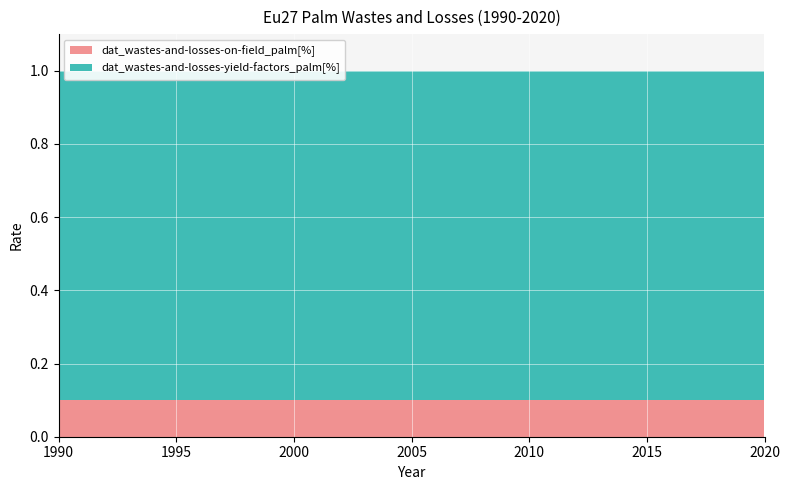

Reading right to left, what are all the values shown in this chart?

dat_wastes-and-losses-on-field_palm[%]: 2020=0.1	2019=0.1	2018=0.1	2017=0.1	2016=0.1	2015=0.1	2014=0.1	2013=0.1	2012=0.1	2011=0.1	2010=0.1	2009=0.1	2008=0.1	2007=0.1	2006=0.1	2005=0.1	2004=0.1	2003=0.1	2002=0.1	2001=0.1	2000=0.1	1999=0.1	1998=0.1	1997=0.1	1996=0.1	1995=0.1	1994=0.1	1993=0.1	1992=0.1	1991=0.1	1990=0.1
dat_wastes-and-losses-yield-factors_palm[%]: 2020=0.9	2019=0.9	2018=0.9	2017=0.9	2016=0.9	2015=0.9	2014=0.9	2013=0.9	2012=0.9	2011=0.9	2010=0.9	2009=0.9	2008=0.9	2007=0.9	2006=0.9	2005=0.9	2004=0.9	2003=0.9	2002=0.9	2001=0.9	2000=0.9	1999=0.9	1998=0.9	1997=0.9	1996=0.9	1995=0.9	1994=0.9	1993=0.9	1992=0.9	1991=0.9	1990=0.9